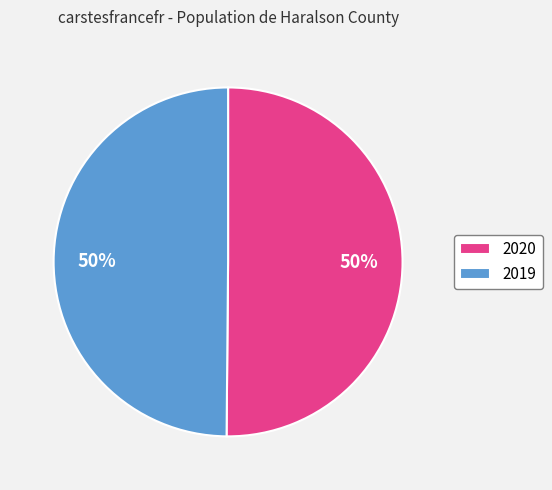

How many segments does this pie chart have?

2